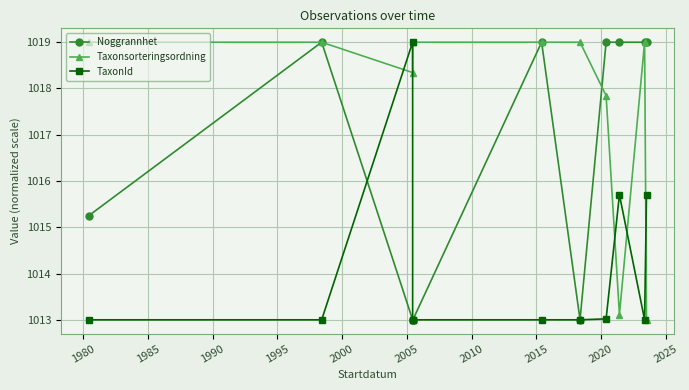

Count the number of data series in this chart.

3